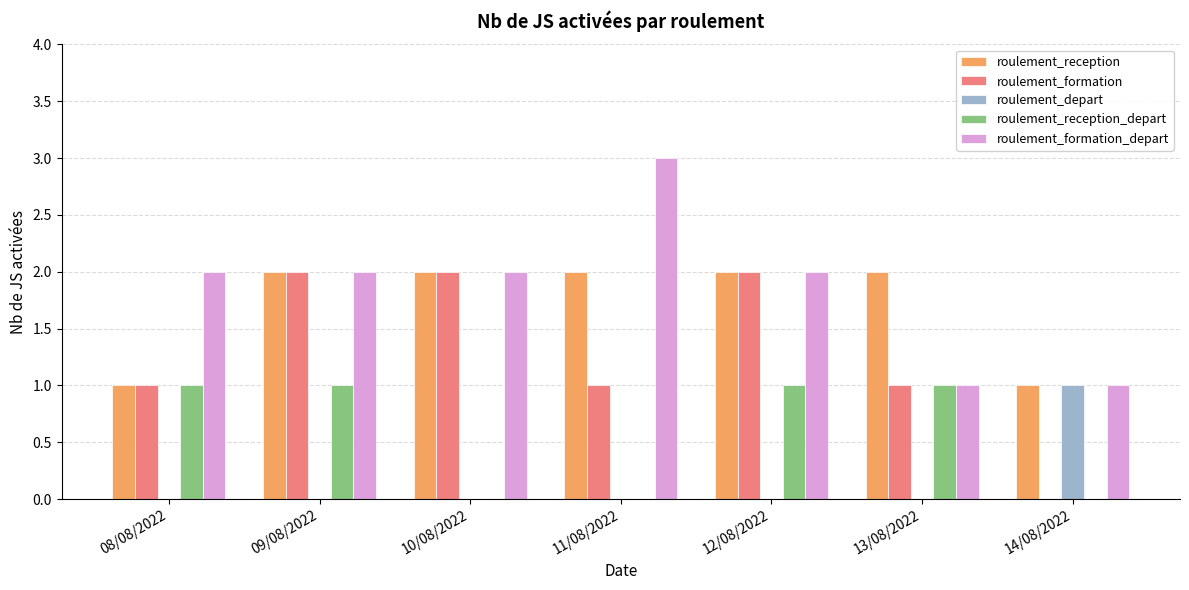

What is the total value across all series at 13/08/2022?

5